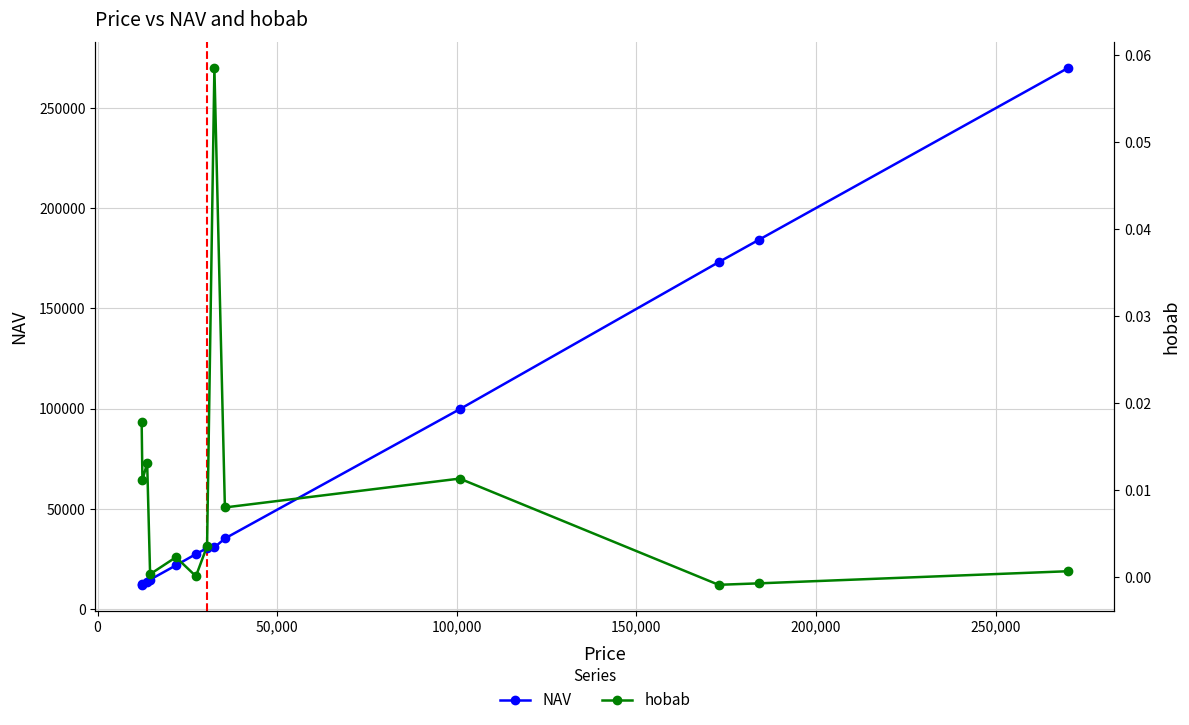

How many lines are shown in the chart?

2